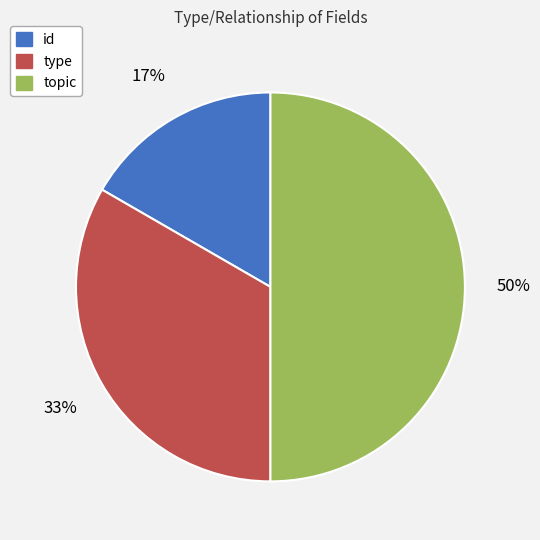

The topic slice represents 50% of the pie. True or false?

True